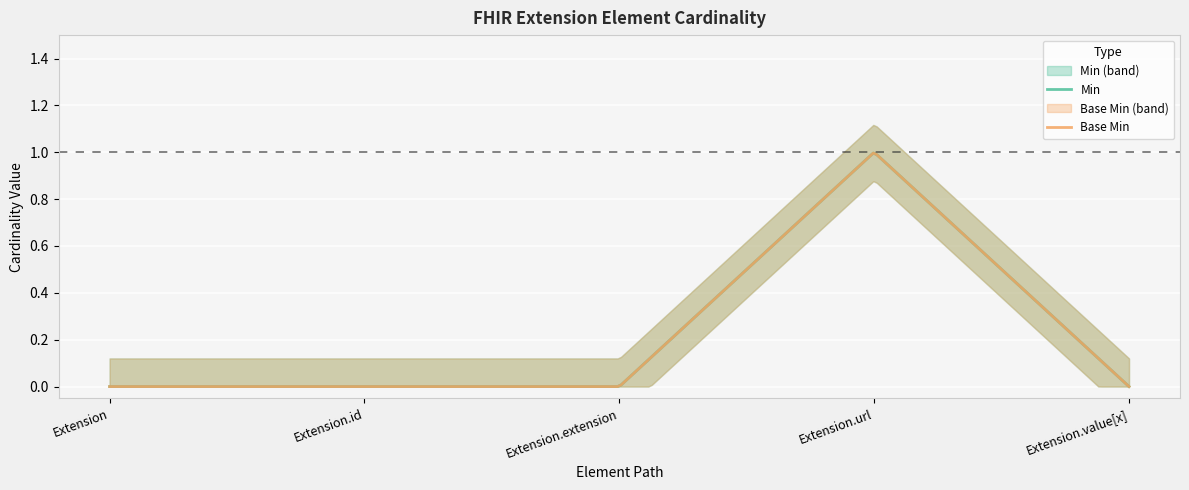

How many Base Min values are between 0 and 1?

5